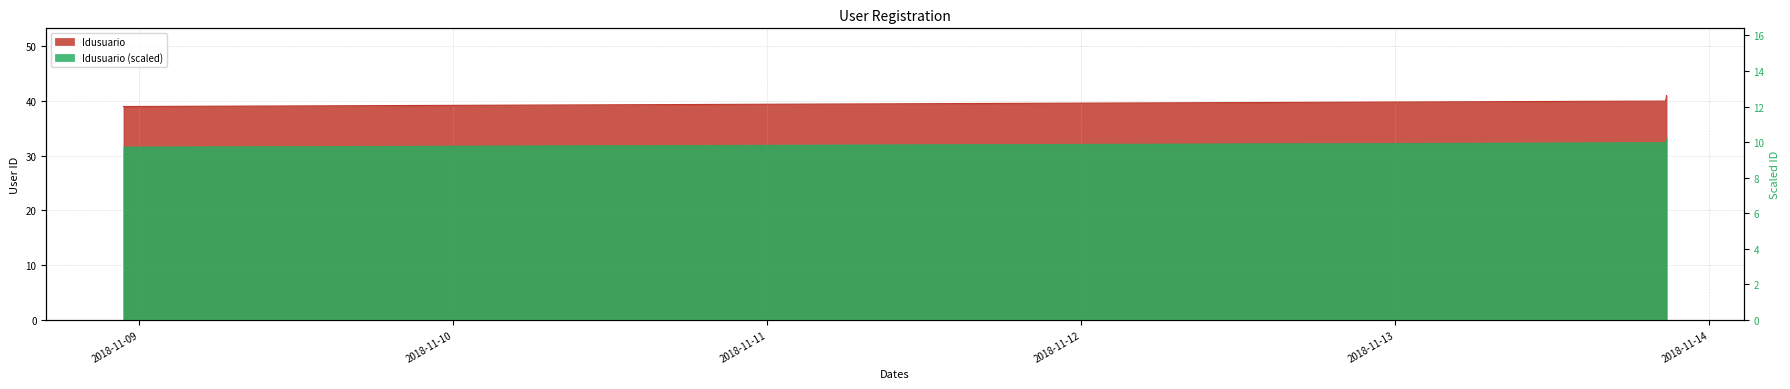

What is the change in value from 2018-11-08 22:47:36 to 2018-11-13 20:39:21?

+1